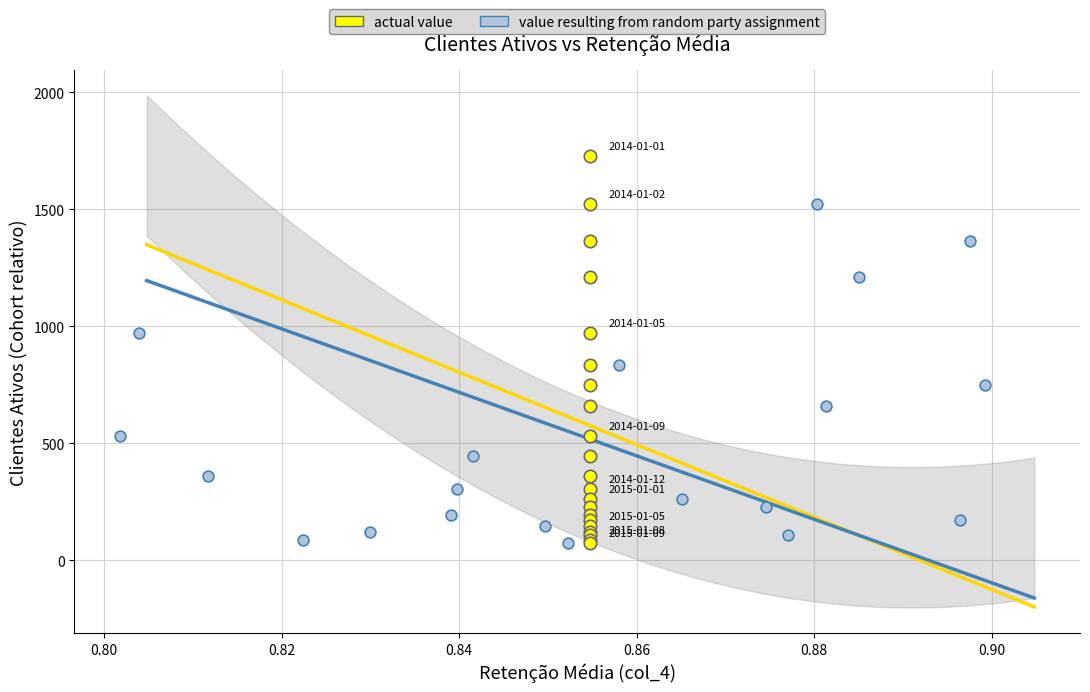

Which series has the largest Y range (max minus min)?

actual value